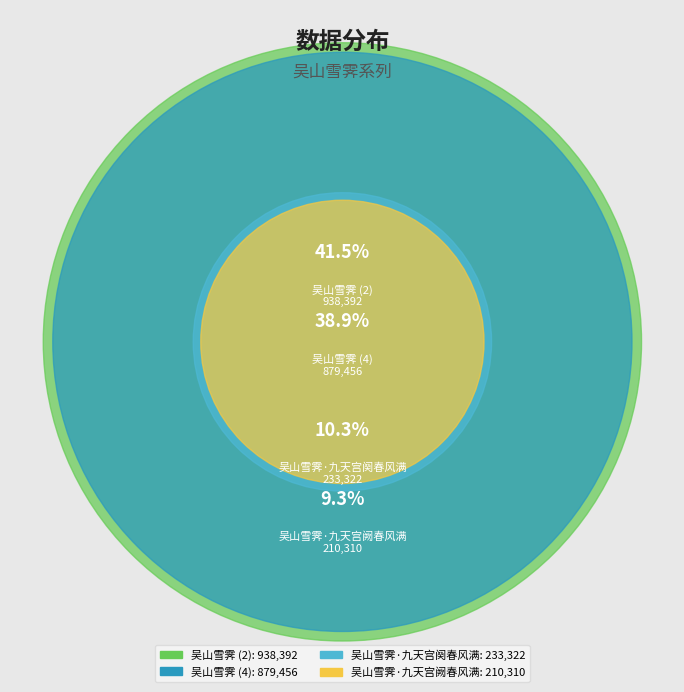

Which category has the smallest portion of the pie?

吴山雪霁·九天宫阙春风满